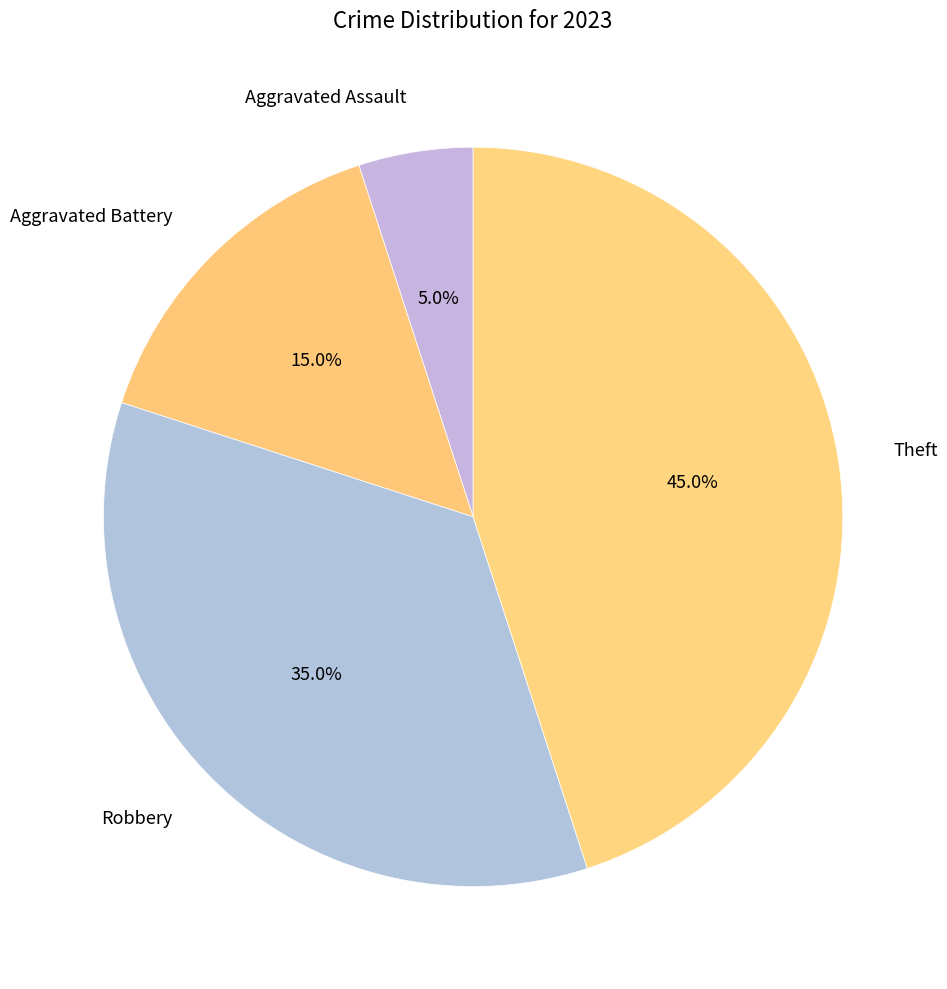

Is it true that Theft is 45% of the pie?

True